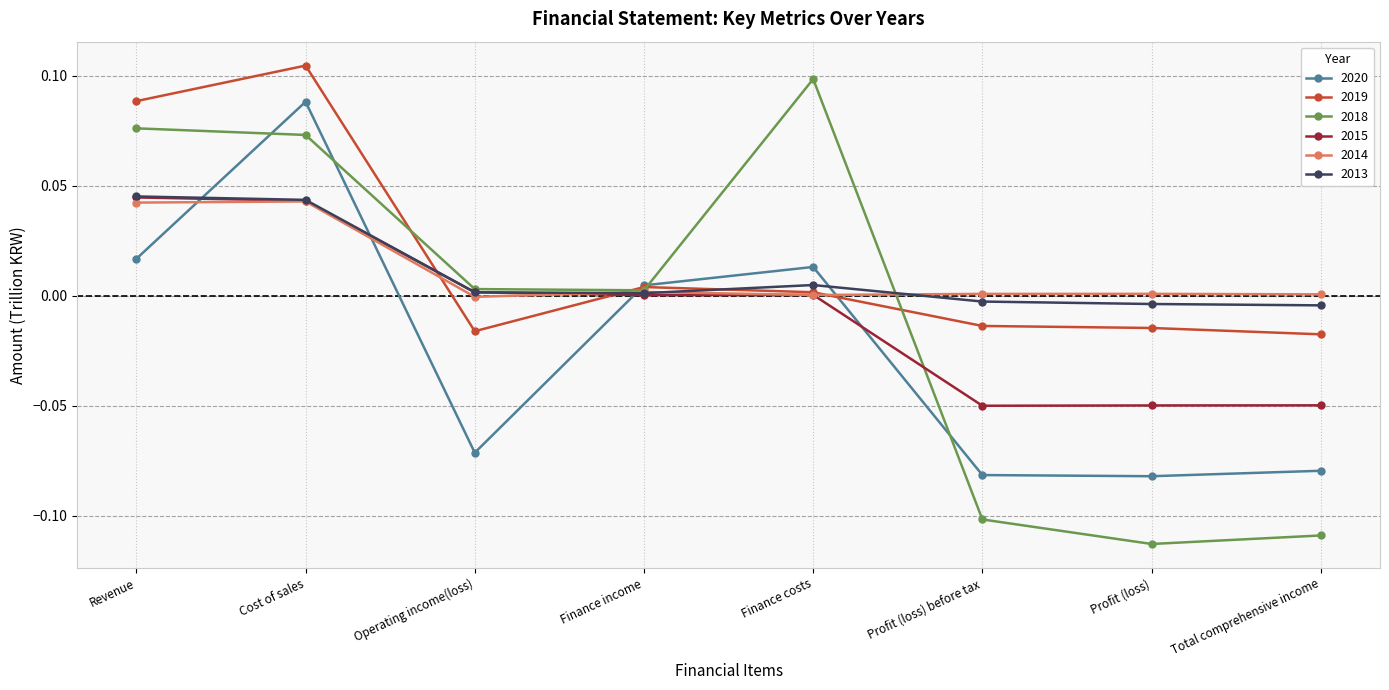

At which label is 2020 closest to 0?

Finance income